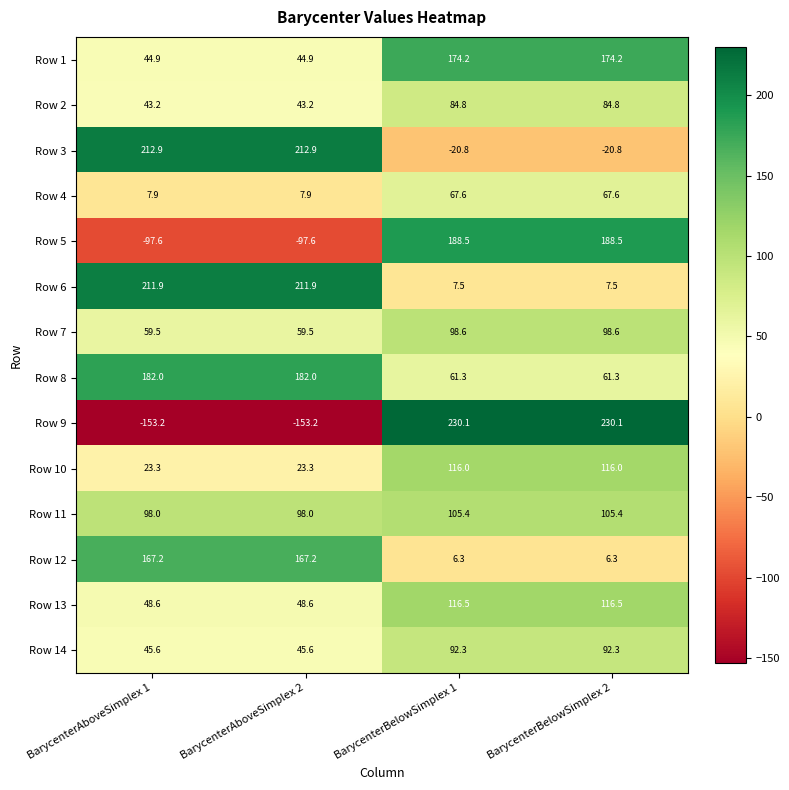

What is the difference between the maximum and minimum values in the Row 3 series?

233.7